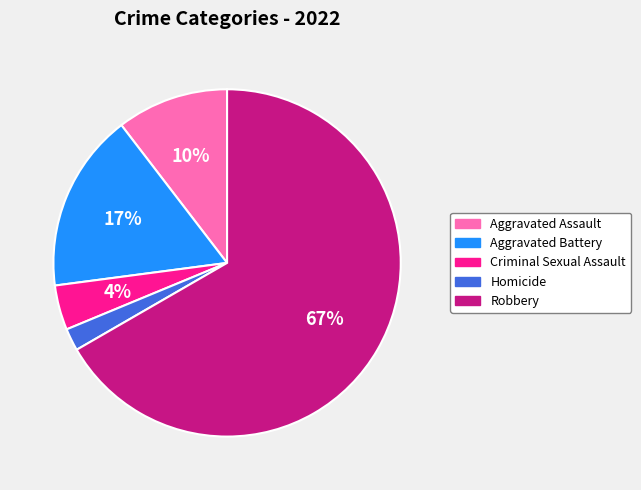

What is the largest slice in the pie chart?

Robbery